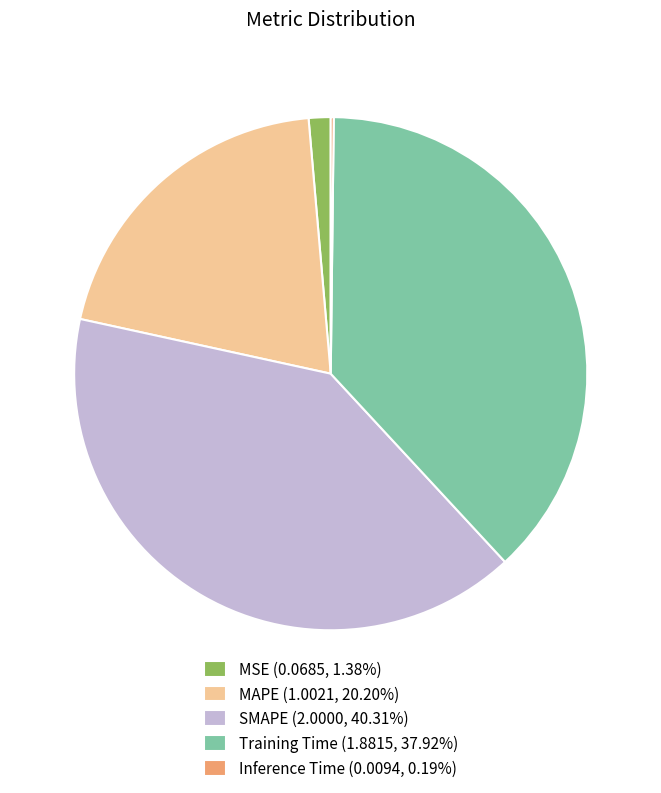

The MSE slice represents 1% of the pie. True or false?

True